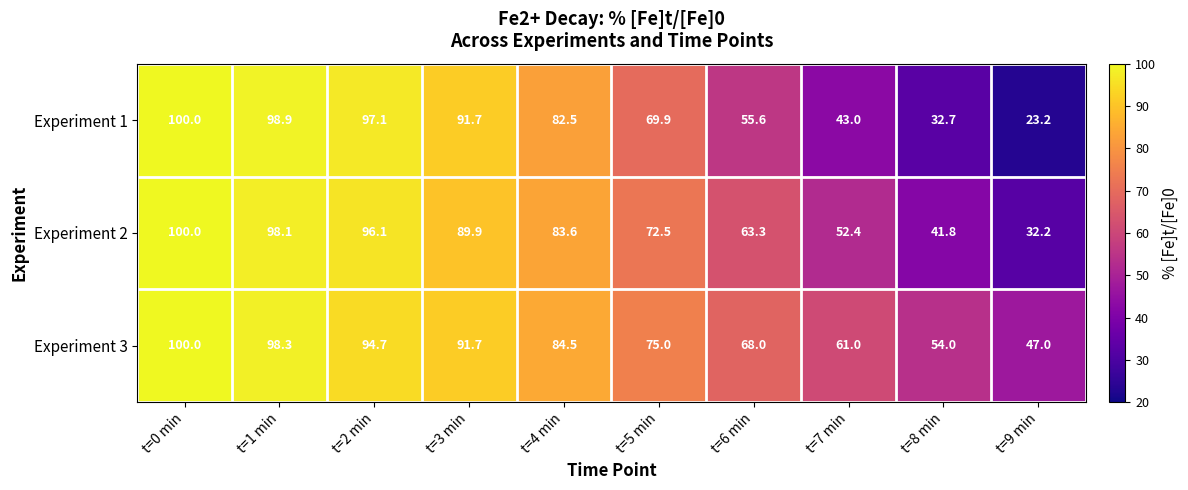

What is the difference between the second highest and minimum values in the Experiment 1 series?

75.7